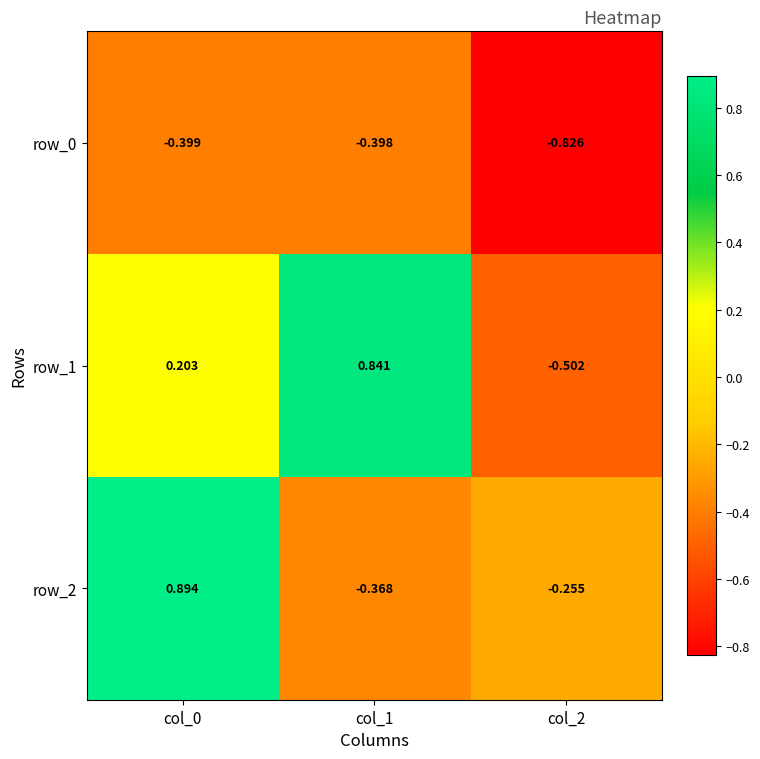

What is the spread (max minus min) of values at col_2?

0.6